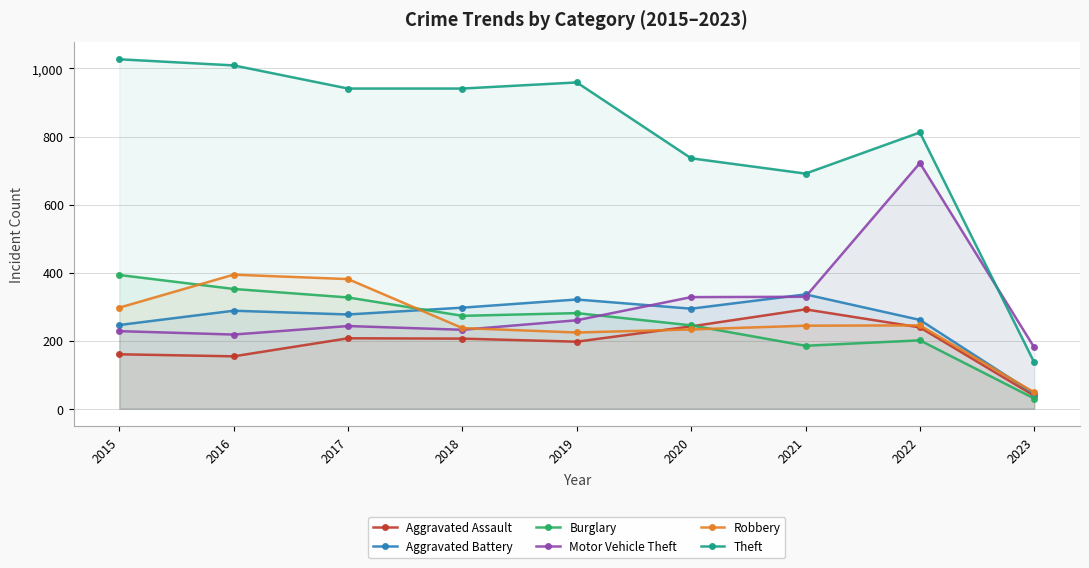

Between 2017 and 2018, which is larger?

2017